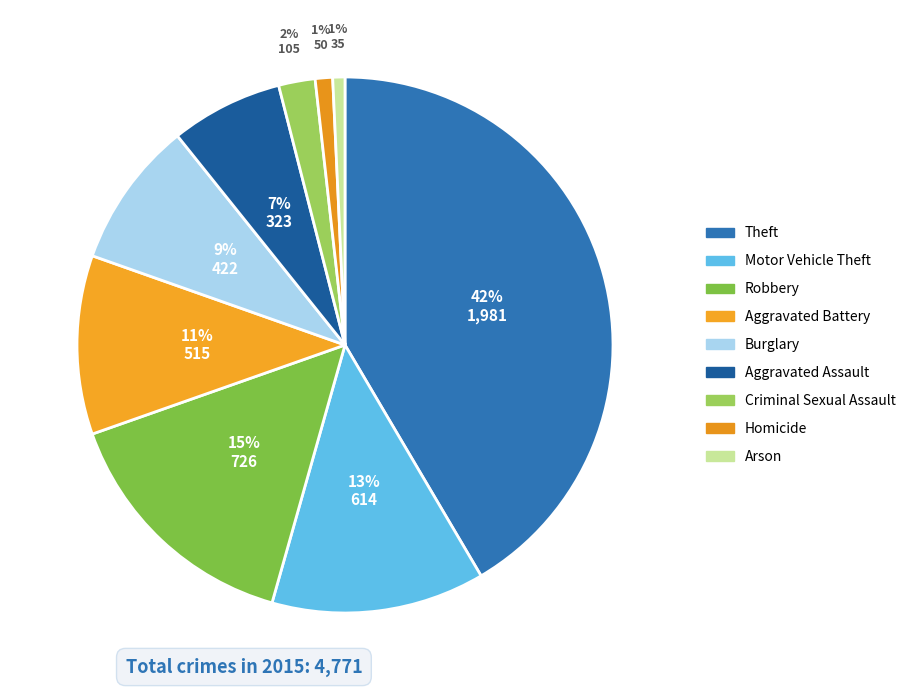

Which has a higher value, Burglary or Aggravated Assault?

Burglary